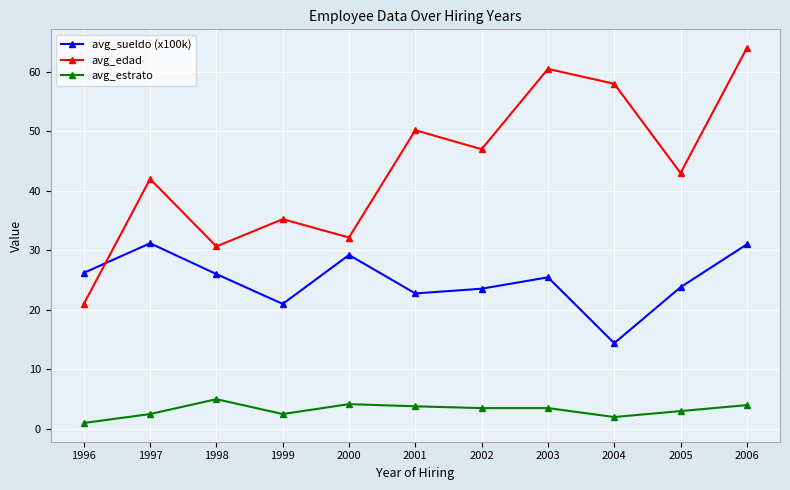

True or false: avg_edad has a value of 60.5 at 2003.

True